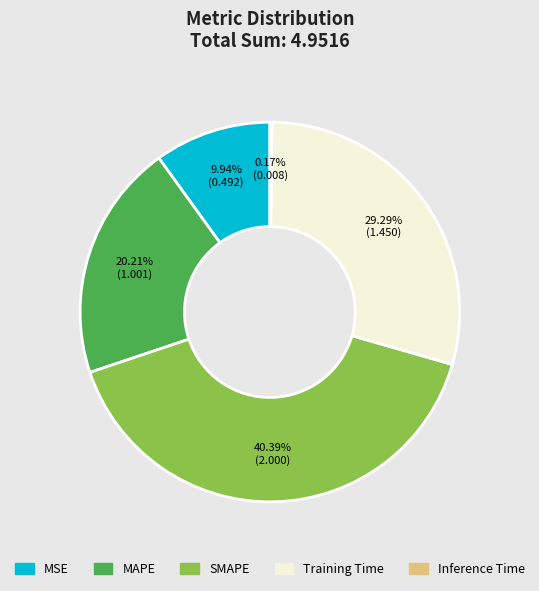

Which slice is the largest?

SMAPE